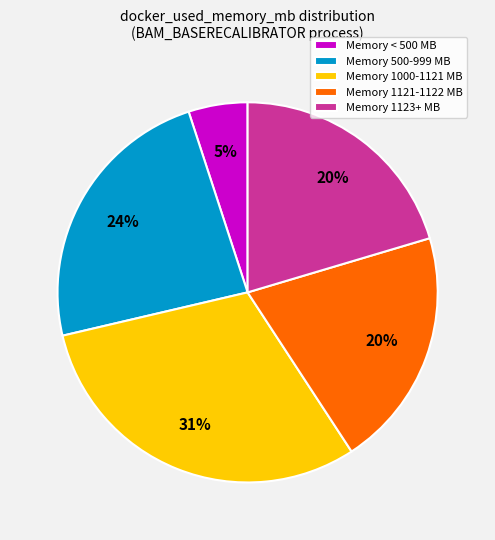

Is there any slice that represents more than half of the pie?

No